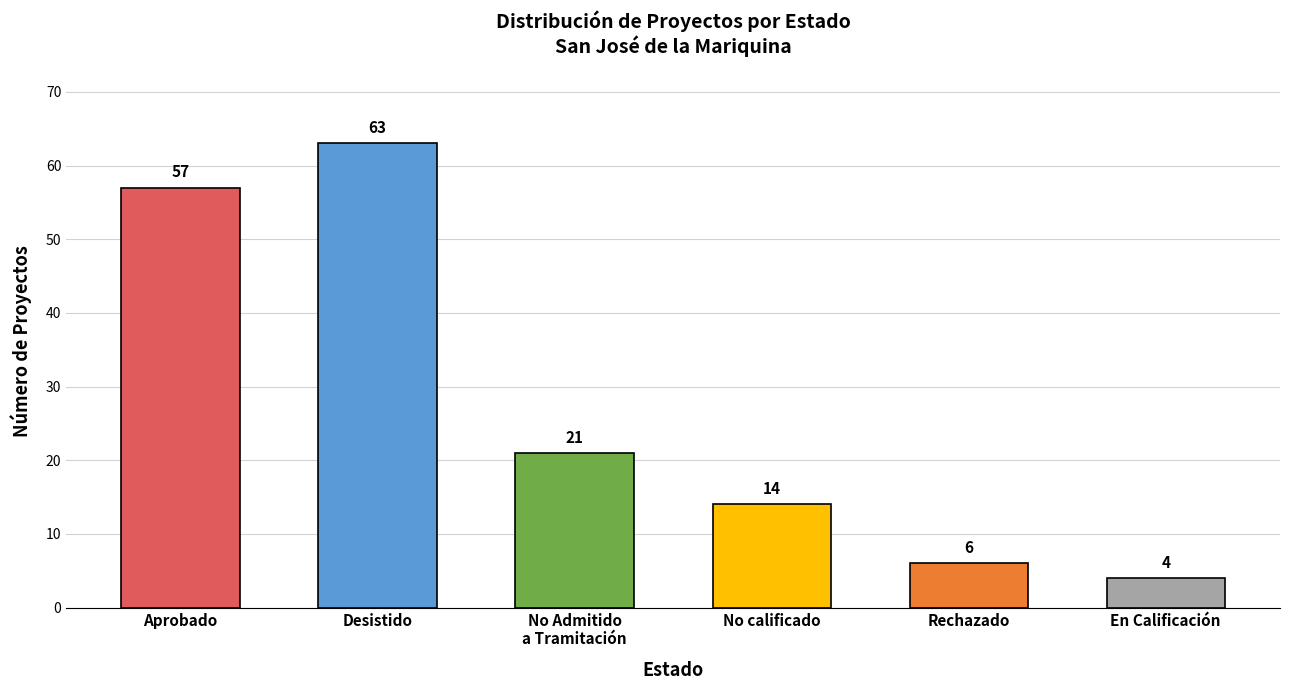

The chart shows a value of 57 at Aprobado. True or false?

True